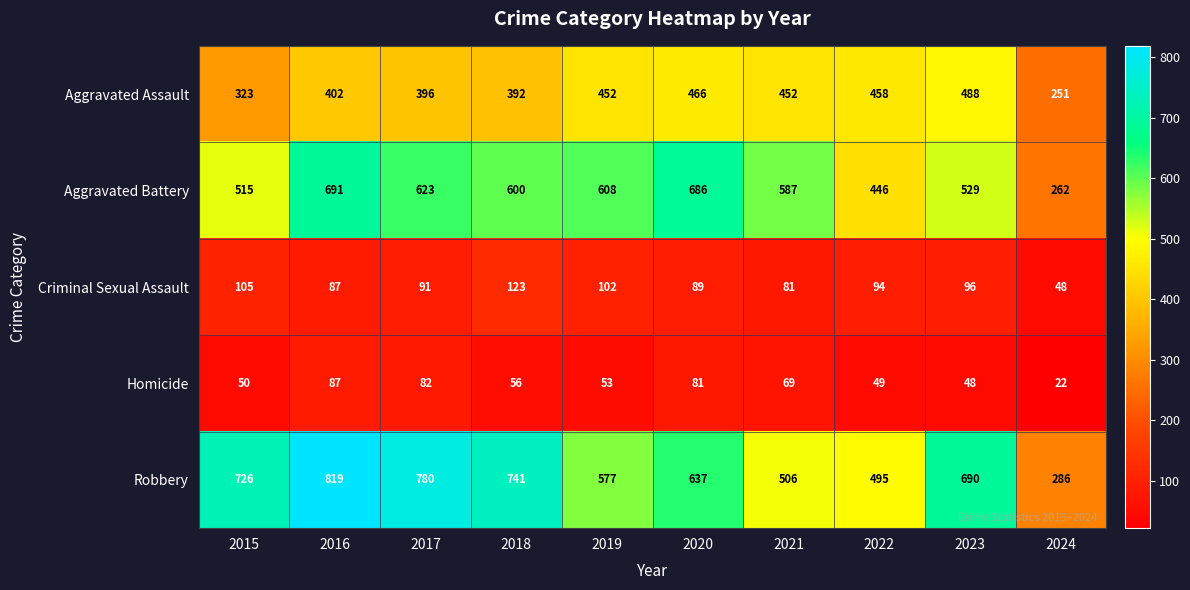

What is the sum of all Criminal Sexual Assault values?

916